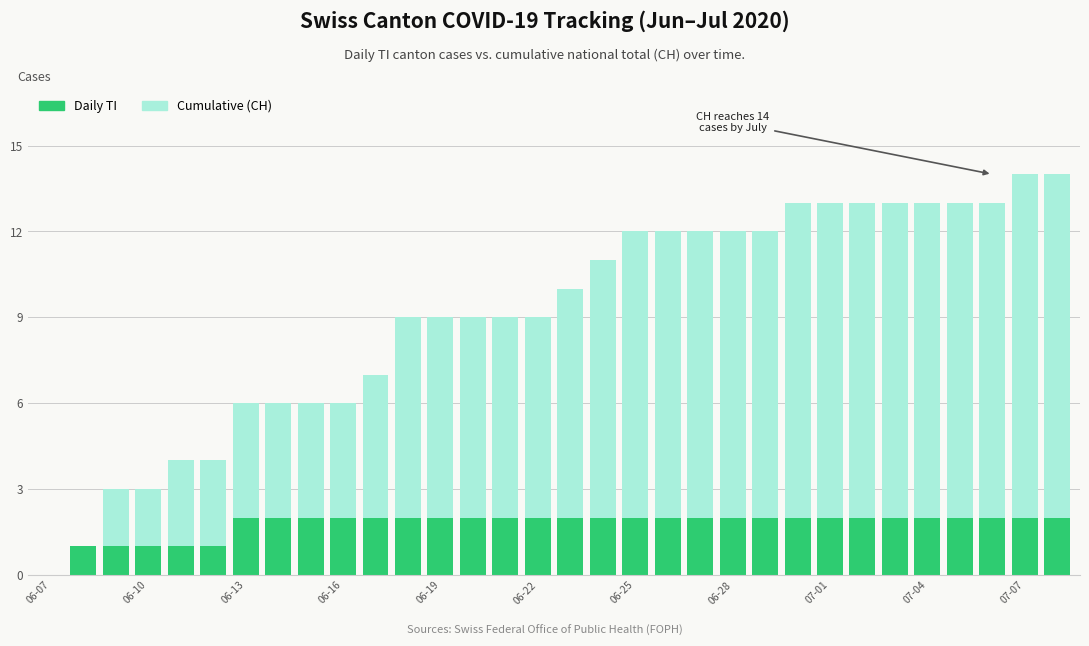

What is the difference between the highest and lowest values at 26?

11